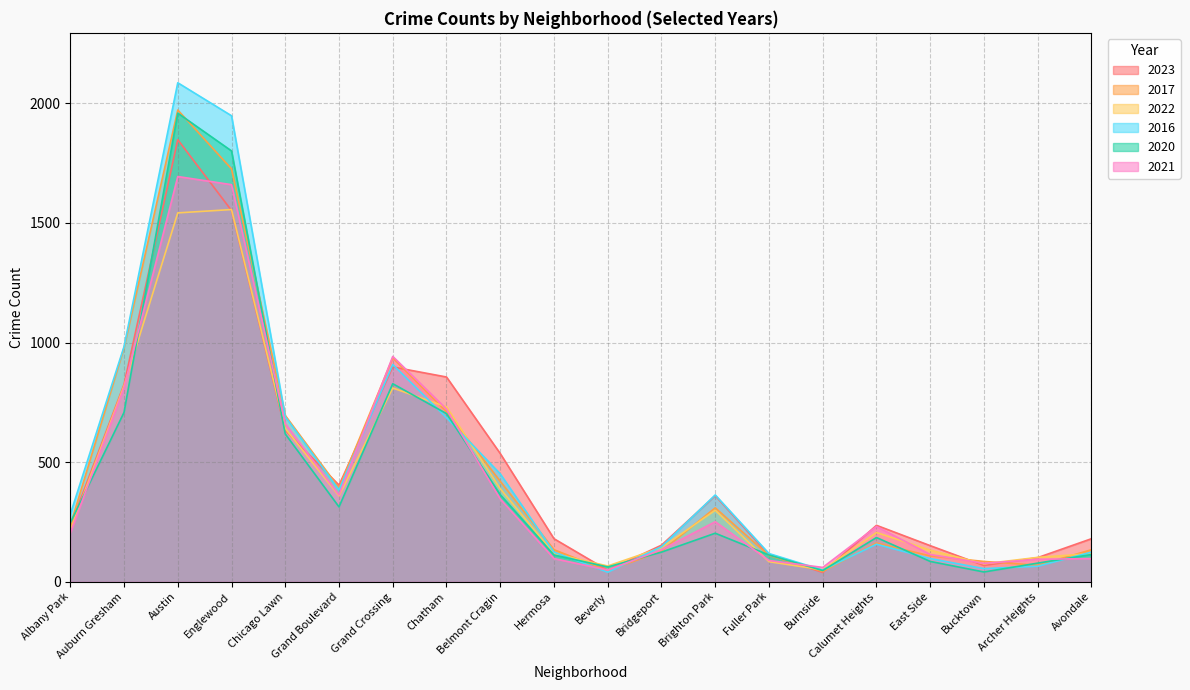

Reading left to right, extract all data points from this chart.

2023: Albany Park=232	Auburn Gresham=825	Austin=1848	Englewood=1552	Chicago Lawn=633	Grand Boulevard=404	Grand Crossing=898	Chatham=856	Belmont Cragin=536	Hermosa=180	Beverly=48	Bridgeport=153	Brighton Park=360	Fuller Park=112	Burnside=39	Calumet Heights=236	East Side=151	Bucktown=68	Archer Heights=101	Avondale=180
2017: Albany Park=235	Auburn Gresham=978	Austin=1972	Englewood=1726	Chicago Lawn=695	Grand Boulevard=392	Grand Crossing=936	Chatham=711	Belmont Cragin=420	Hermosa=134	Beverly=46	Bridgeport=128	Brighton Park=309	Fuller Park=110	Burnside=43	Calumet Heights=162	East Side=108	Bucktown=85	Archer Heights=69	Avondale=134
2022: Albany Park=216	Auburn Gresham=819	Austin=1542	Englewood=1556	Chicago Lawn=641	Grand Boulevard=359	Grand Crossing=810	Chatham=731	Belmont Cragin=389	Hermosa=118	Beverly=66	Bridgeport=143	Brighton Park=299	Fuller Park=84	Burnside=50	Calumet Heights=206	East Side=132	Bucktown=75	Archer Heights=102	Avondale=118
2016: Albany Park=282	Auburn Gresham=983	Austin=2086	Englewood=1948	Chicago Lawn=690	Grand Boulevard=384	Grand Crossing=908	Chatham=686	Belmont Cragin=451	Hermosa=124	Beverly=40	Bridgeport=147	Brighton Park=363	Fuller Park=118	Burnside=49	Calumet Heights=157	East Side=97	Bucktown=55	Archer Heights=65	Avondale=124
2020: Albany Park=246	Auburn Gresham=708	Austin=1959	Englewood=1801	Chicago Lawn=618	Grand Boulevard=313	Grand Crossing=828	Chatham=703	Belmont Cragin=364	Hermosa=112	Beverly=62	Bridgeport=124	Brighton Park=203	Fuller Park=112	Burnside=47	Calumet Heights=185	East Side=85	Bucktown=41	Archer Heights=78	Avondale=114
2021: Albany Park=203	Auburn Gresham=811	Austin=1694	Englewood=1660	Chicago Lawn=661	Grand Boulevard=363	Grand Crossing=942	Chatham=722	Belmont Cragin=346	Hermosa=97	Beverly=49	Bridgeport=134	Brighton Park=251	Fuller Park=89	Burnside=60	Calumet Heights=231	East Side=114	Bucktown=77	Archer Heights=94	Avondale=97